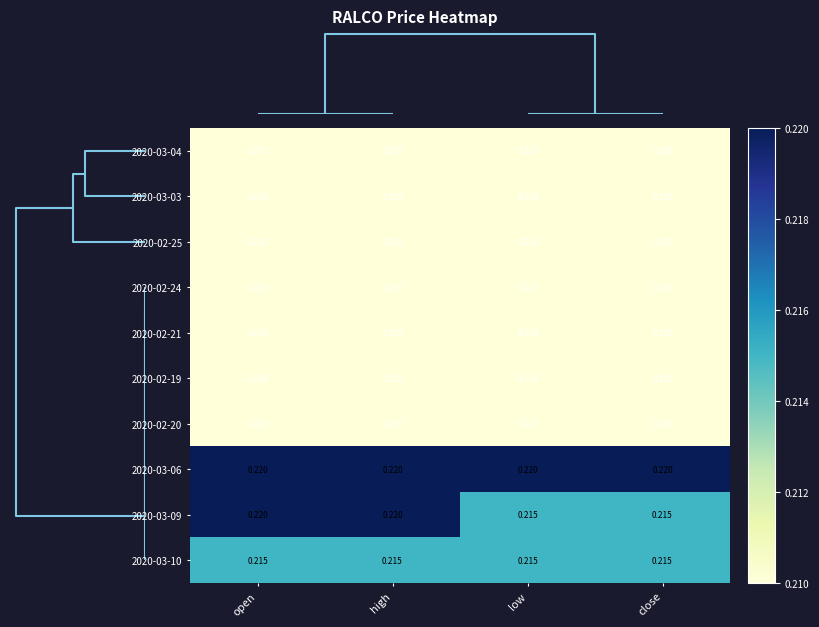

Is the value of 2020-03-10 at close greater than the value of 2020-03-06 at high?

No